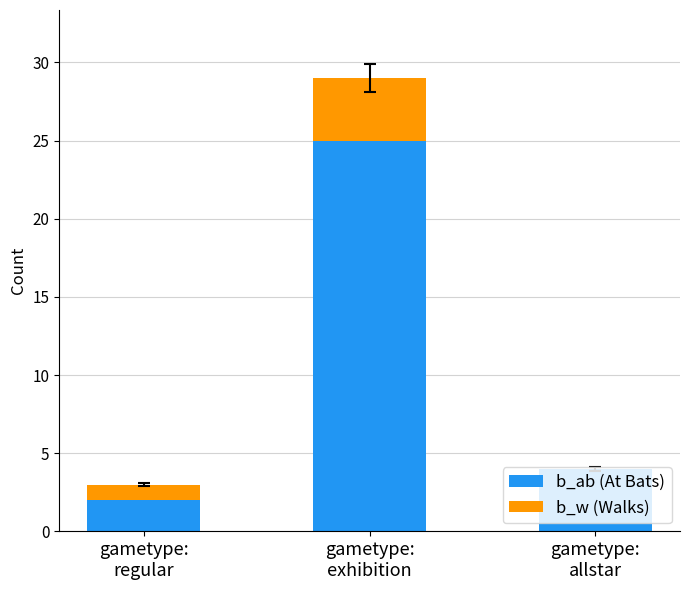

Does the chart contain stacked bars?

Yes